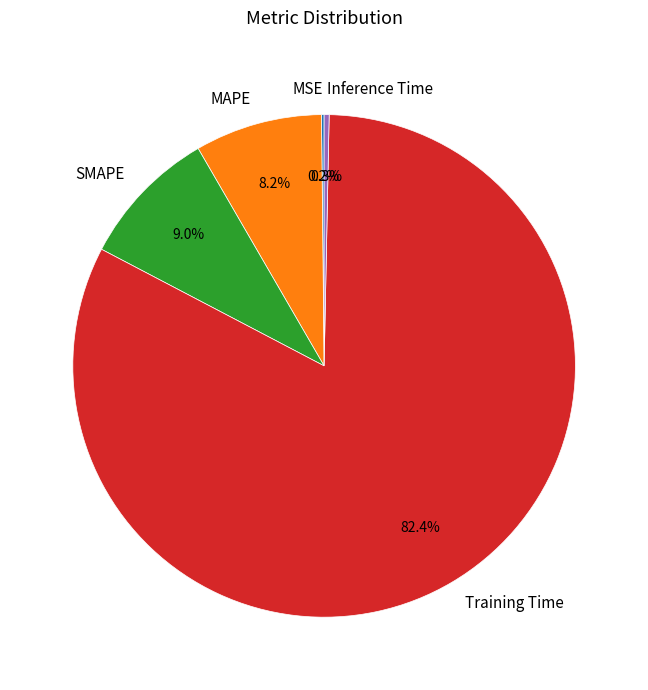

Is it true that Inference Time is 0% of the pie?

True